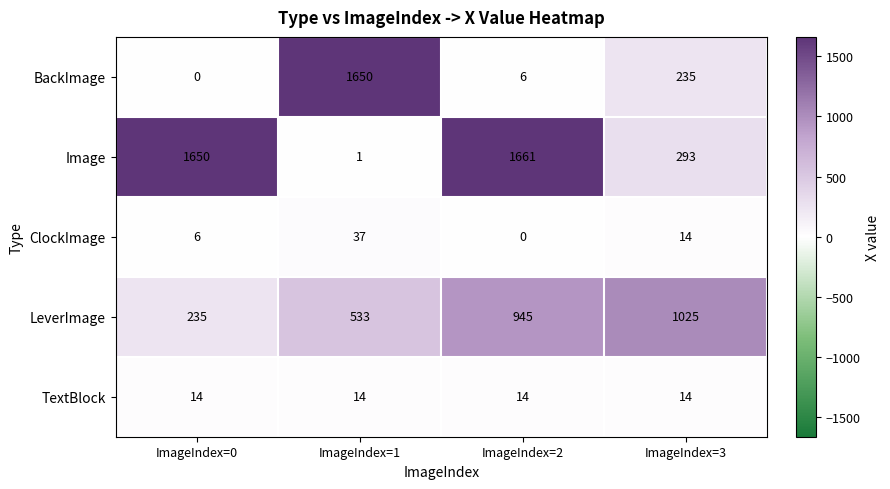

Count the number of categories in the chart.

4